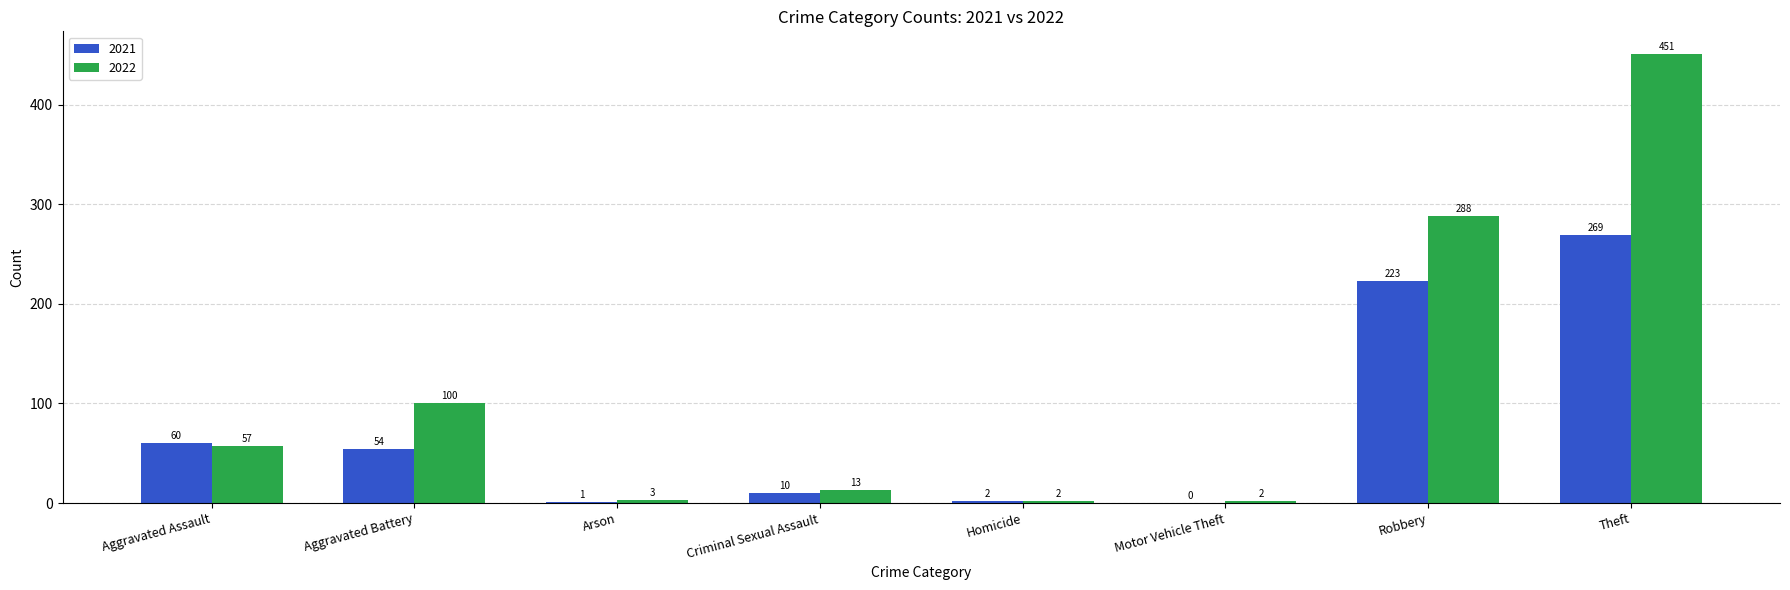

Does the chart contain stacked bars?

No